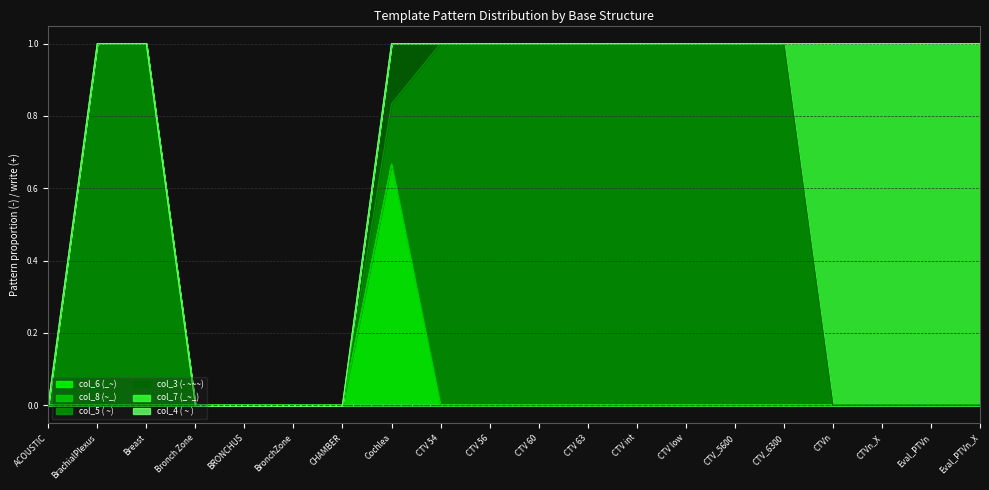

Reading right to left, transcribe all the data shown in this chart.

col_6 (_~): 0.0	0.0	0.0	0.0	0.0	0.0	0.0	0.0	0.0	0.0	0.0	0.0	0.7	0.0	0.0	0.0	0.0	0.0	0.0	0.0
col_8 (~_): 0.0	0.0	0.0	0.0	0.0	0.0	0.0	0.0	0.0	0.0	0.0	0.0	0.0	0.0	0.0	0.0	0.0	0.0	0.0	0.0
col_5 ( ~): 0.0	0.0	0.0	0.0	1.0	1.0	1.0	1.0	1.0	1.0	1.0	1.0	0.2	0.0	0.0	0.0	0.0	1.0	1.0	0.0
col_3 (- ~~~): 0.0	0.0	0.0	0.0	0.0	0.0	0.0	0.0	0.0	0.0	0.0	0.0	0.2	0.0	0.0	0.0	0.0	0.0	0.0	0.0
col_7 (_~_): 1.0	1.0	1.0	1.0	0.0	0.0	0.0	0.0	0.0	0.0	0.0	0.0	0.0	0.0	0.0	0.0	0.0	0.0	0.0	0.0
col_4 ( ~ ): 0.0	0.0	0.0	0.0	0.0	0.0	0.0	0.0	0.0	0.0	0.0	0.0	0.0	0.0	0.0	0.0	0.0	0.0	0.0	0.0